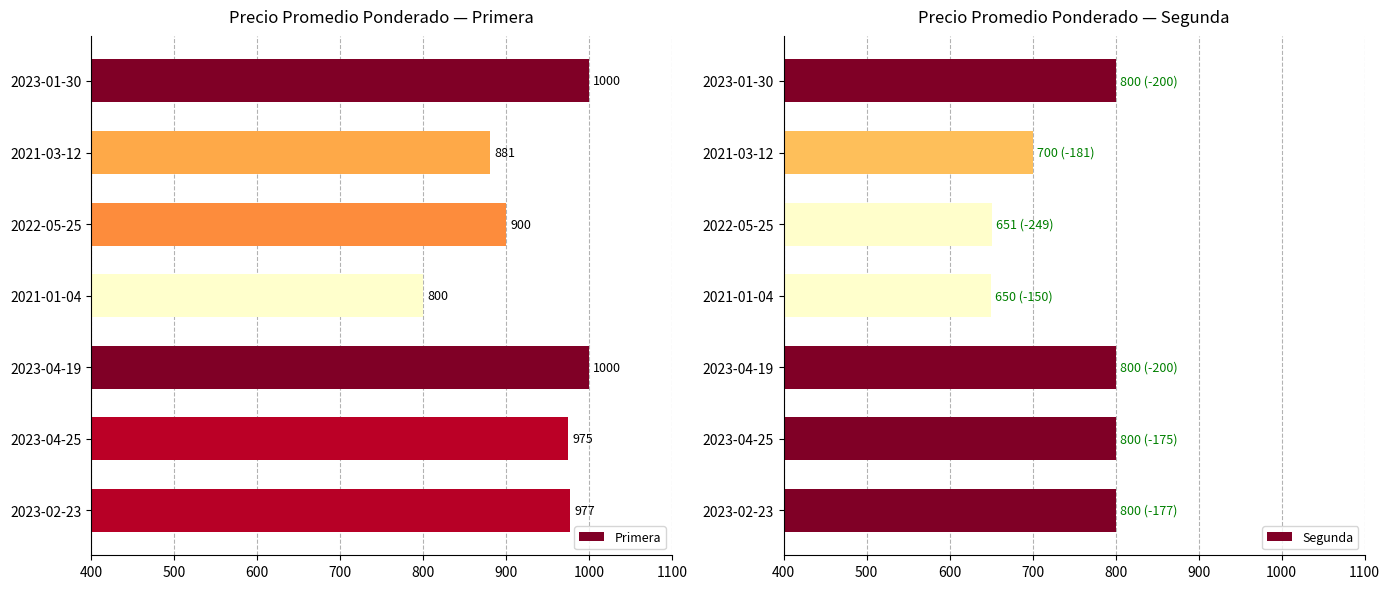

The Primera series shows 448 at 2023-01-30. True or false?

False